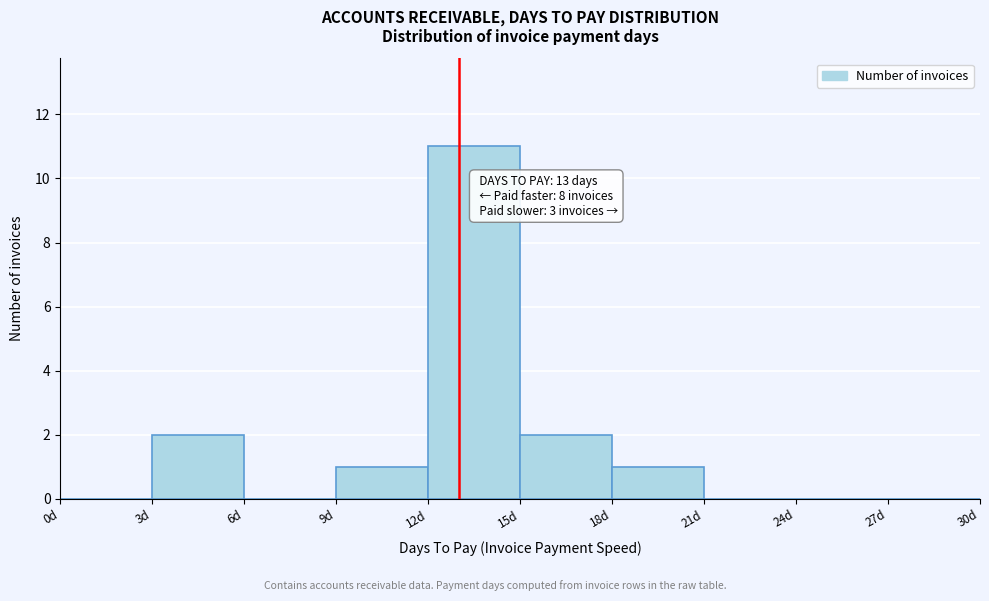

Over which range of the x-axis is the bar tallest?

12 to 15